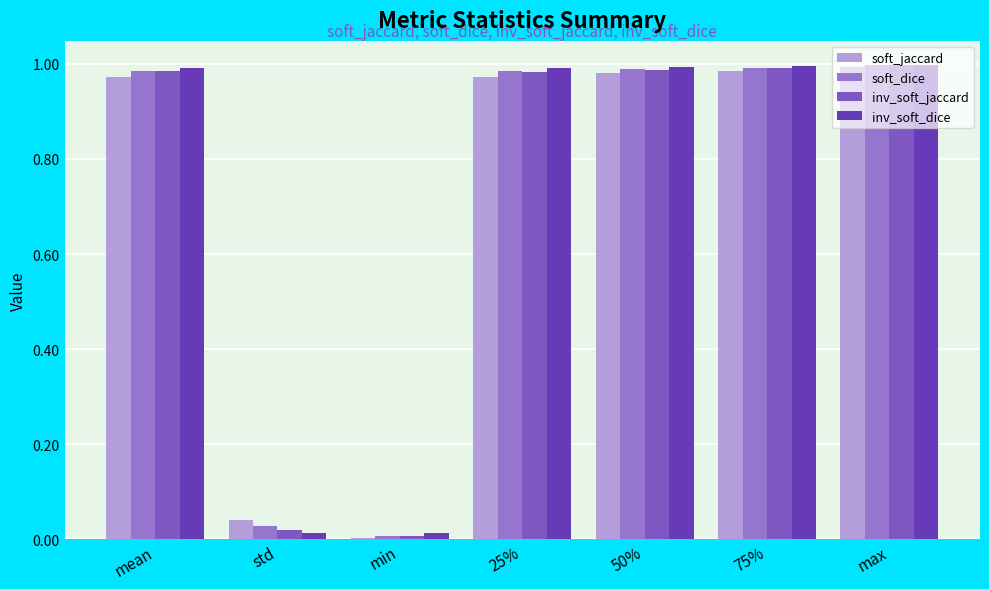

What is the label of the 7th bar from the left?

max